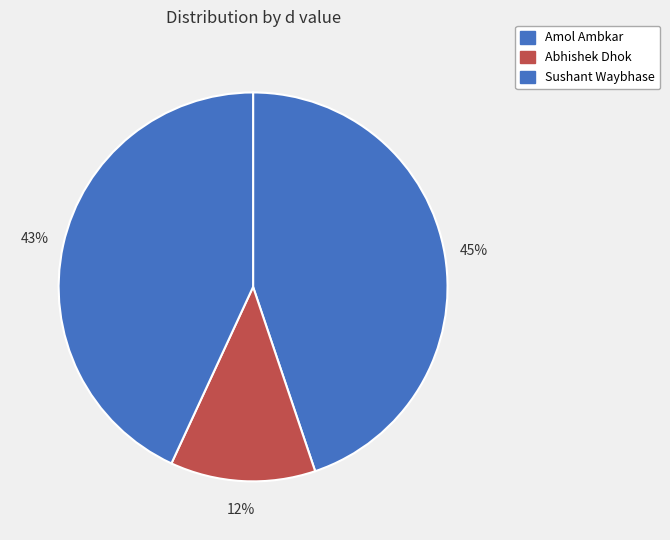

The Abhishek Dhok slice represents 5% of the pie. True or false?

False